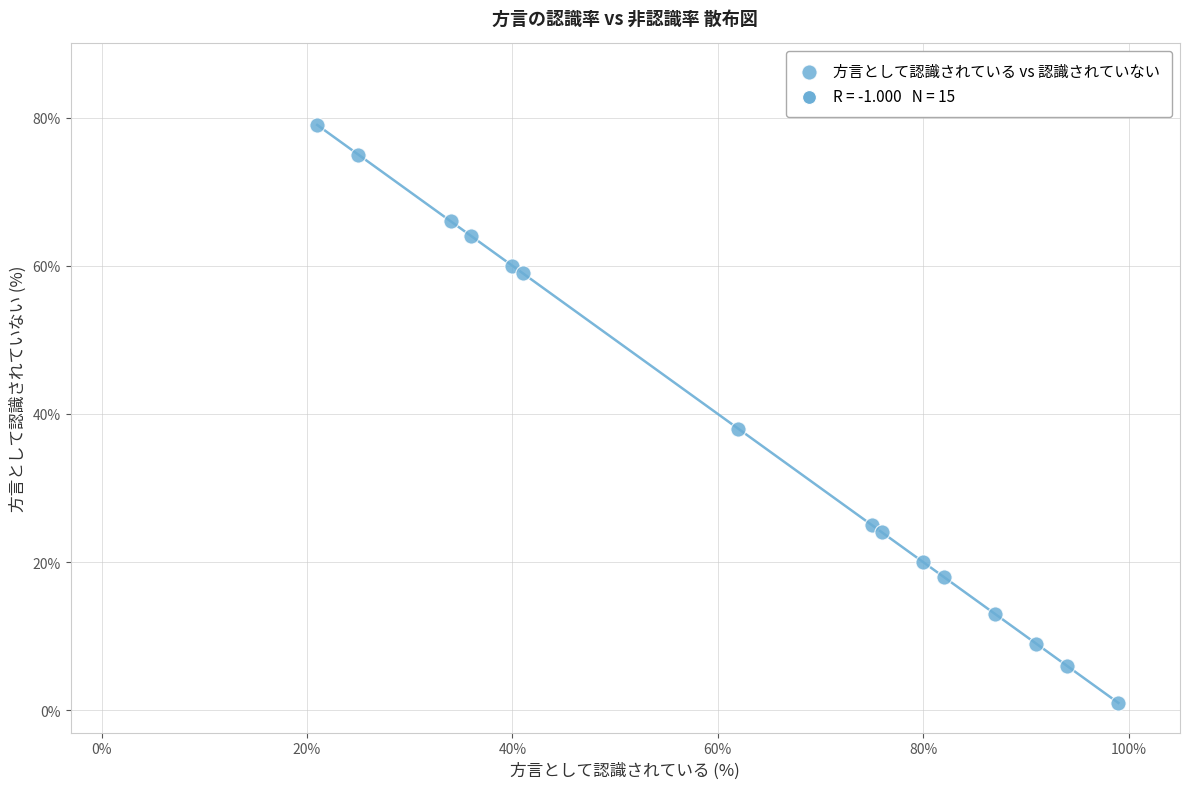

What Y value in the scatter plot is closest to 40?

38